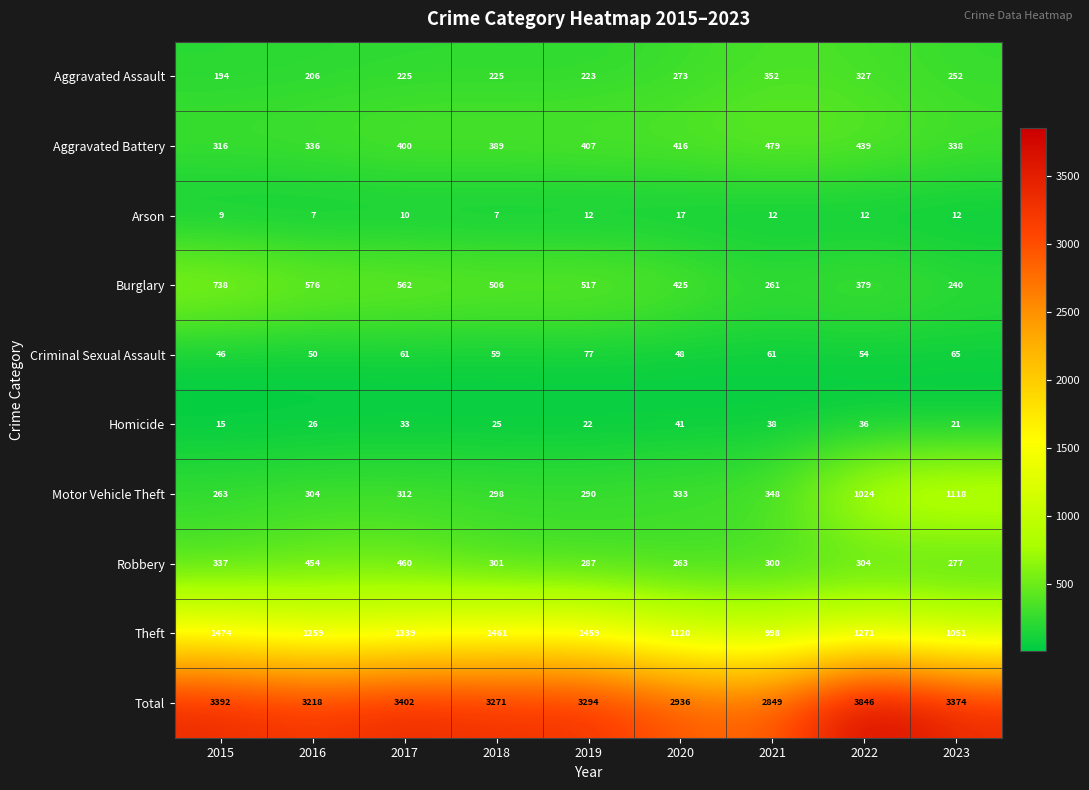

What is the difference between the maximum and minimum values in the Homicide series?

26